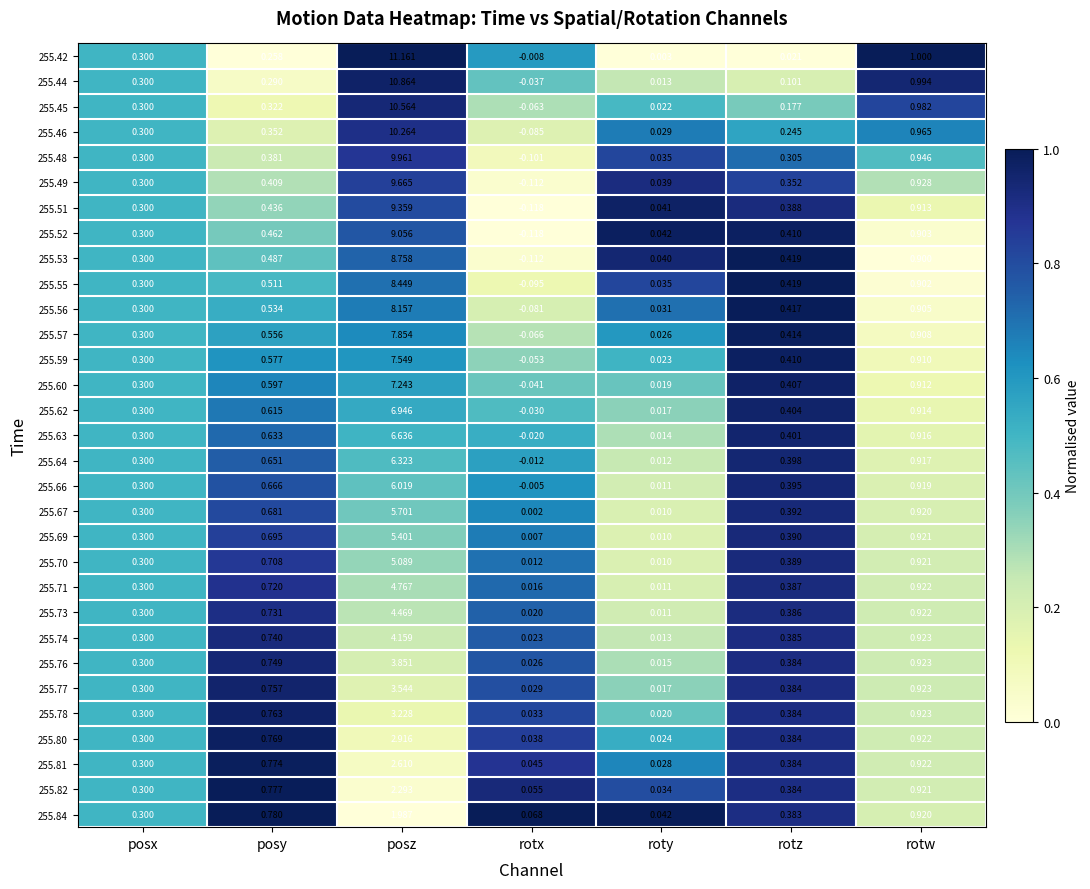

Which series changed the most between posx and rotw?

255.42